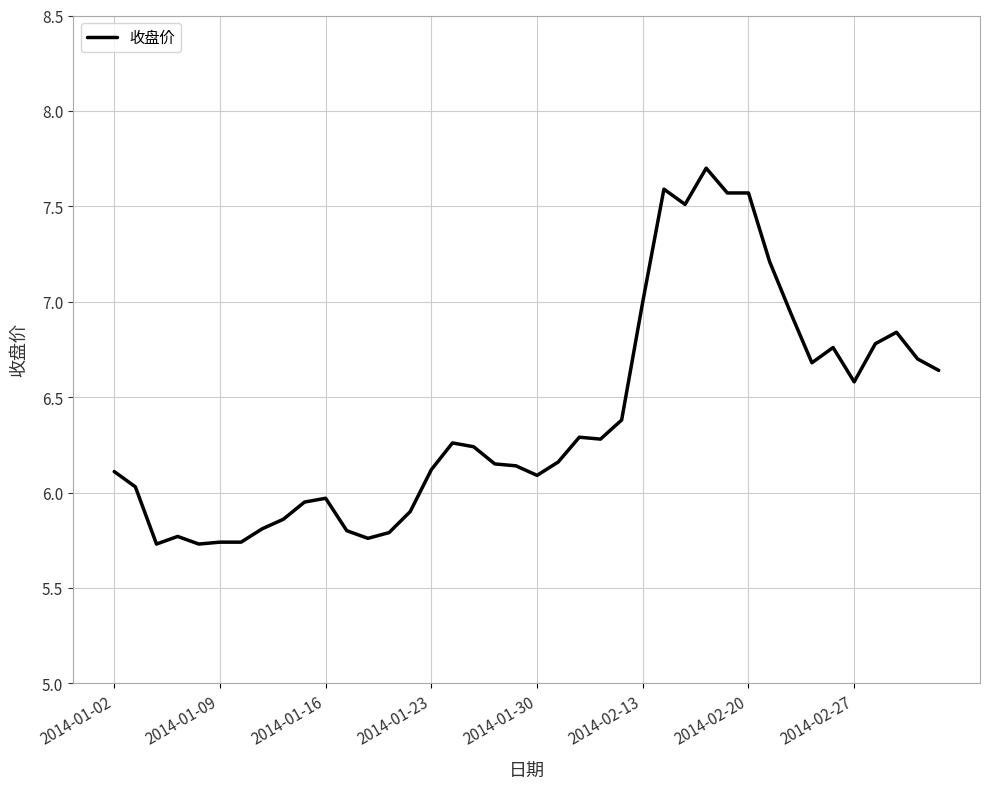

What is the difference between the maximum and minimum values?

2.0